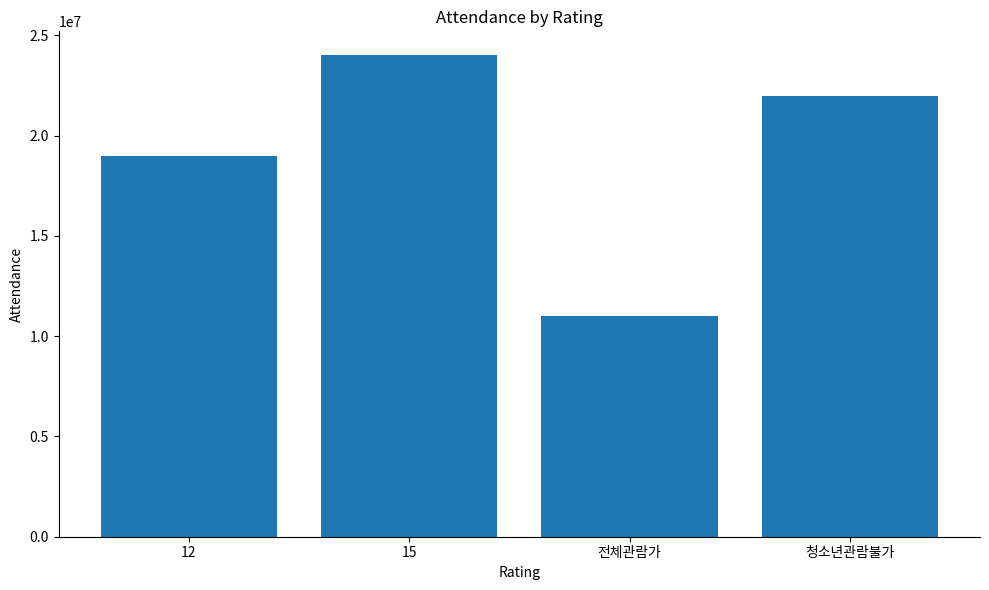

Reading left to right, extract all data points from this chart.

19000000	24000000	11000000	22000000